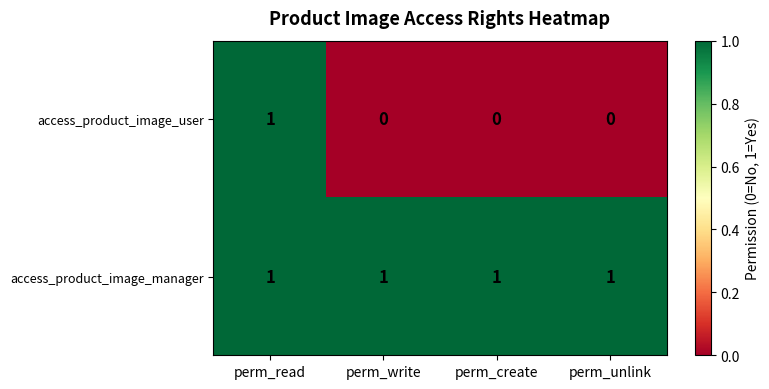

Rank the series at perm_write from highest to lowest value.

access_product_image_manager, access_product_image_user